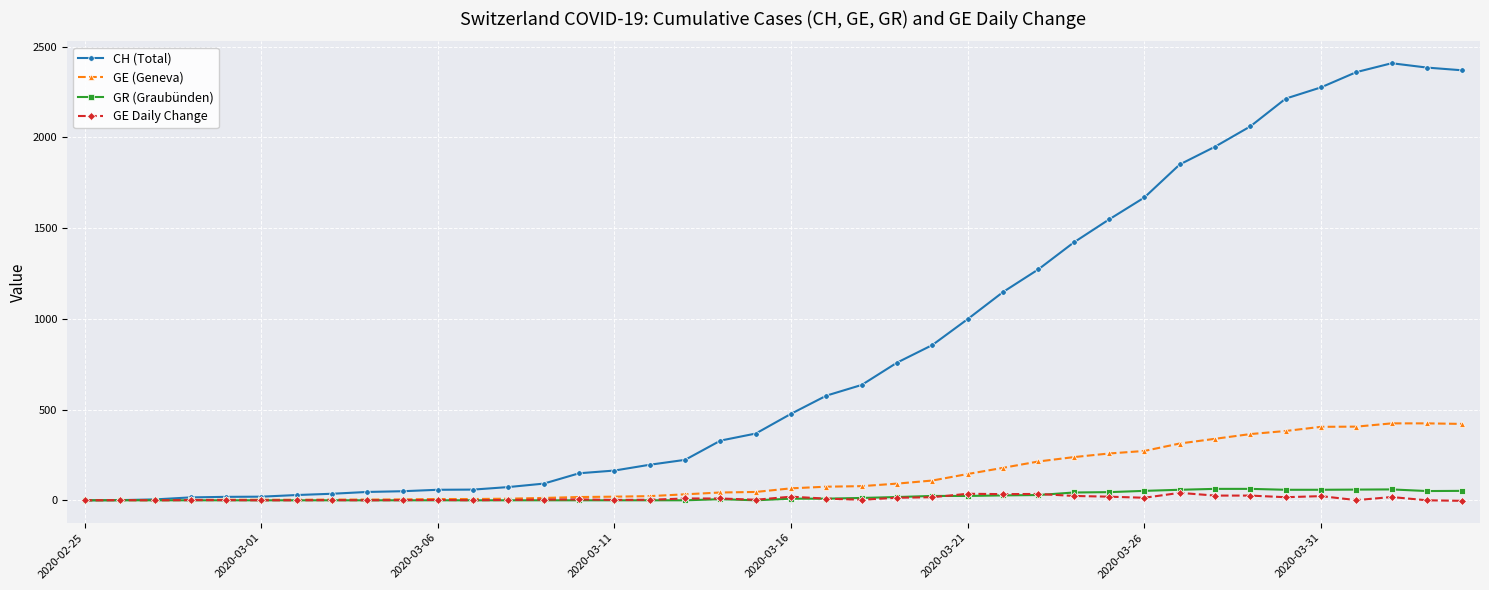

What is the maximum value for GE (Geneva)?

424